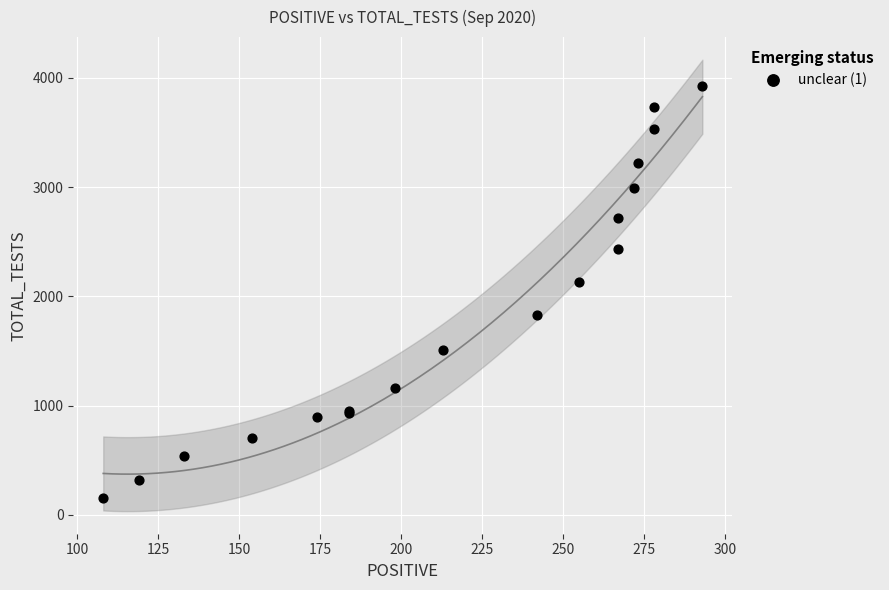

What Y value in the scatter plot is closest to 2042?

2136